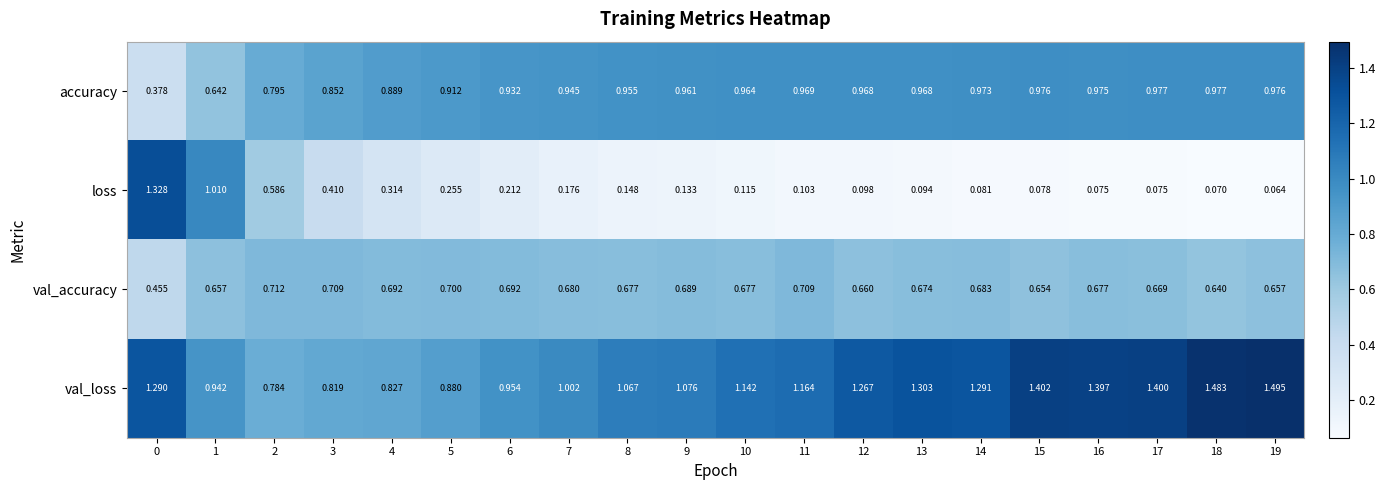

At 11, list the series in order from largest to smallest.

val_loss, accuracy, val_accuracy, loss